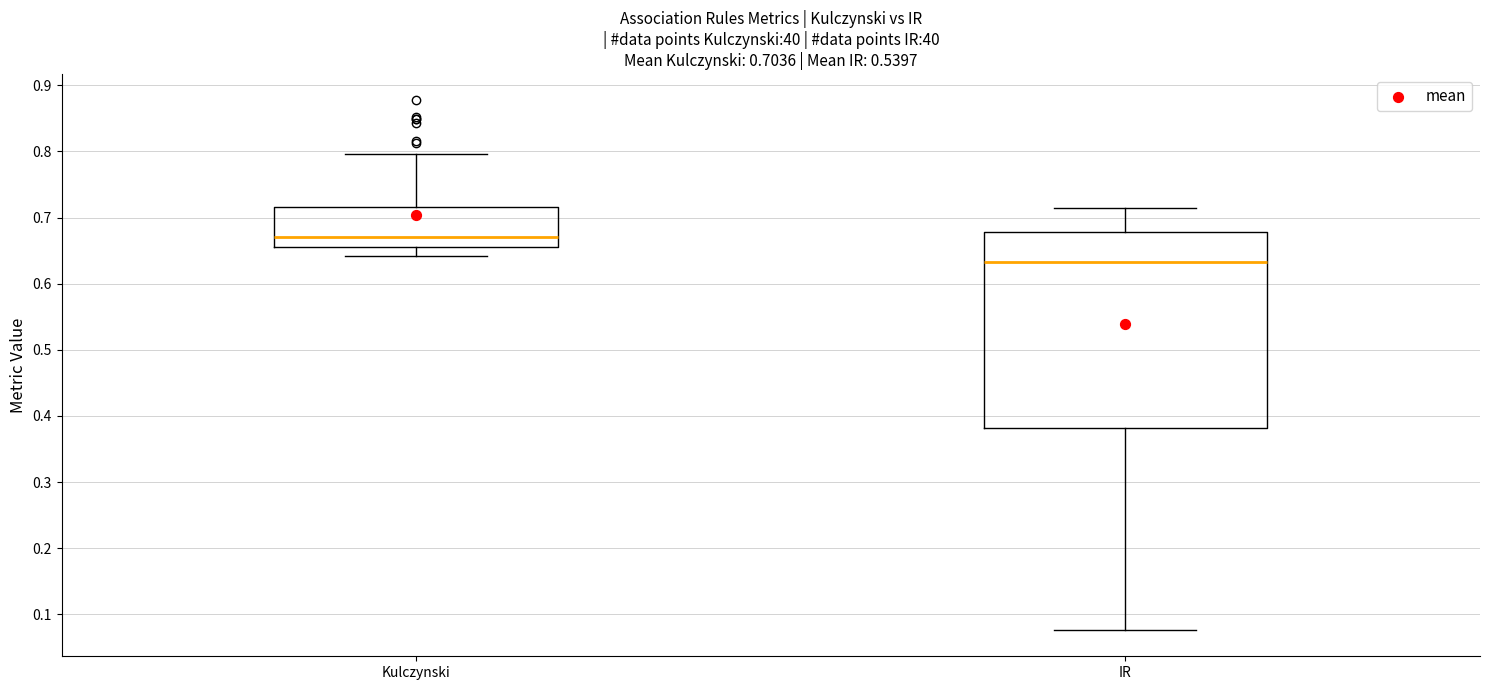

Which box's median line is the highest?

Kulczynski